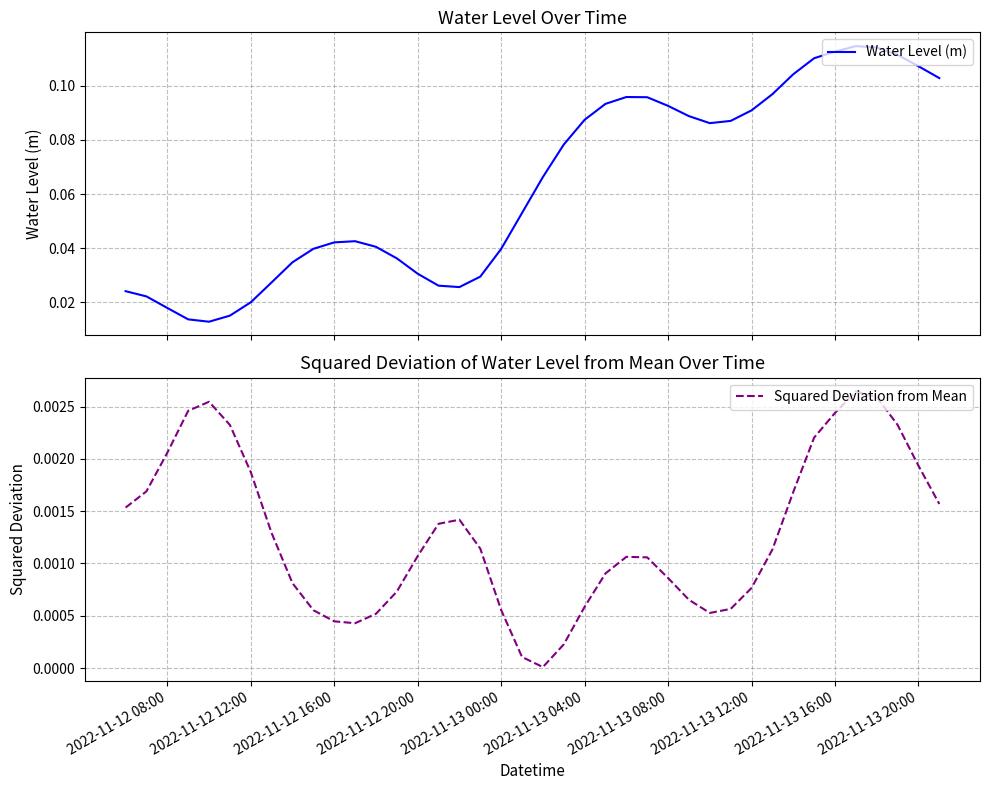

True or false: Water Level (m) and Squared Deviation from Mean intersect in this chart.

False